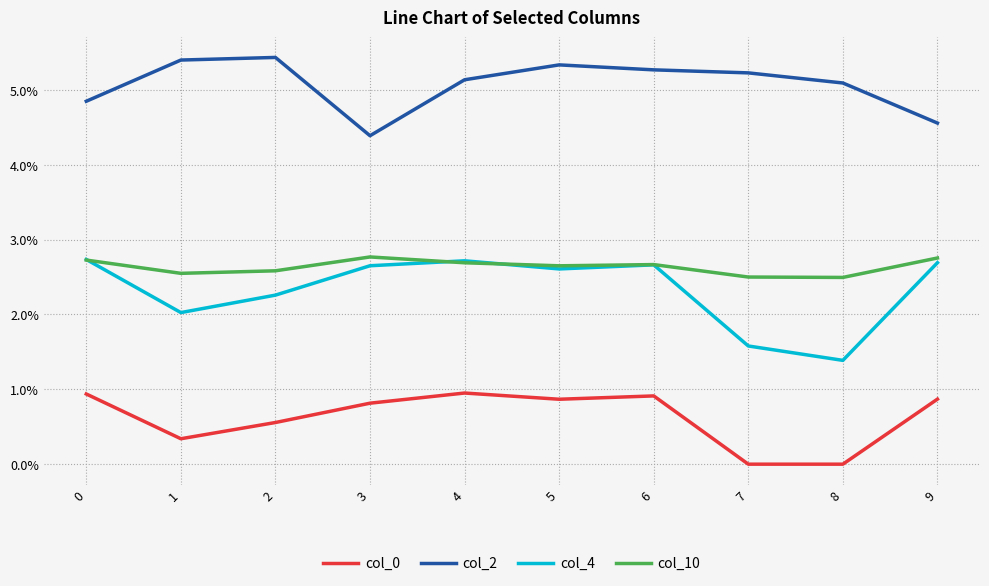

Does the chart have visible grid lines?

Yes